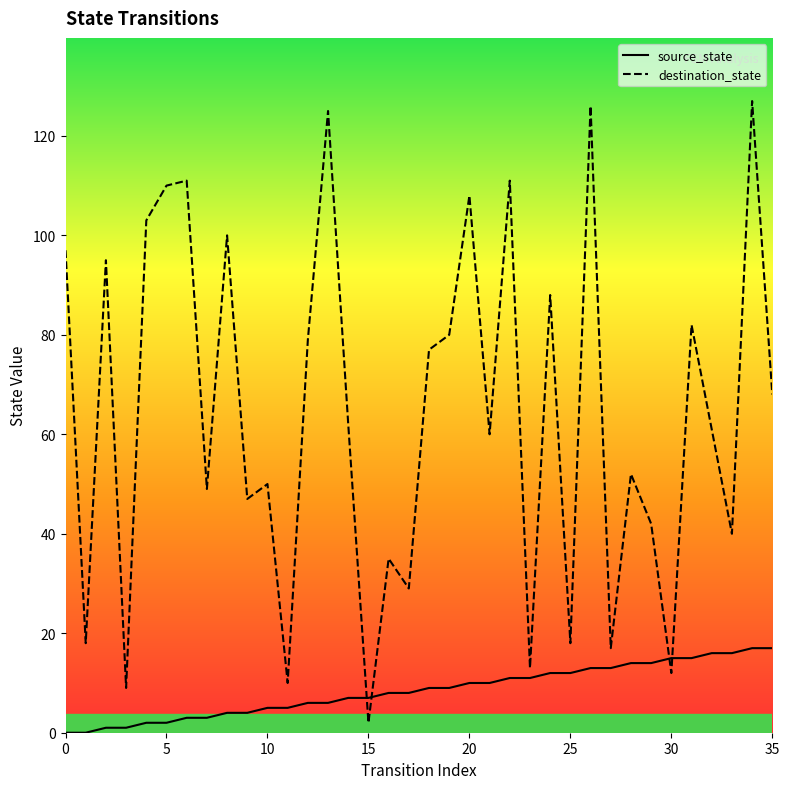

True or false: destination_state and source_state intersect in this chart.

True